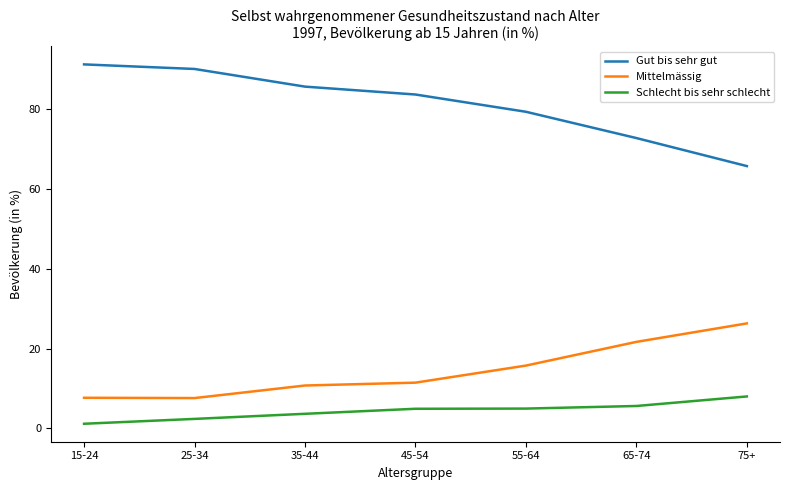

Is it true that Schlecht bis sehr schlecht equals 9.3 at 65-74?

False